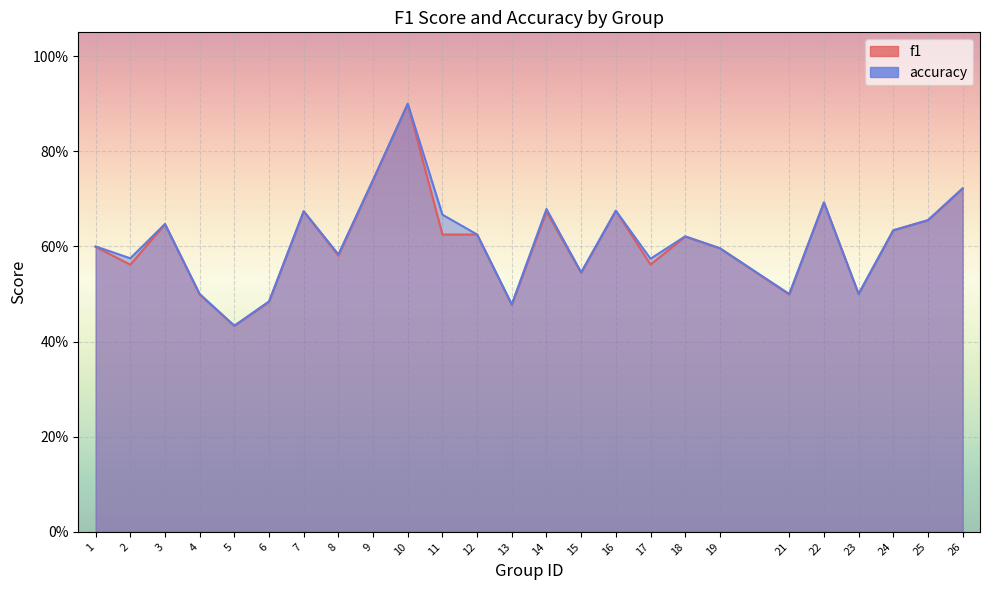

List the labels in order of accuracy value, largest first.

10, 9, 26, 22, 14, 16, 7, 11, 25, 3, 24, 12, 18, 1, 19, 8, 2, 17, 15, 4, 21, 23, 6, 13, 5